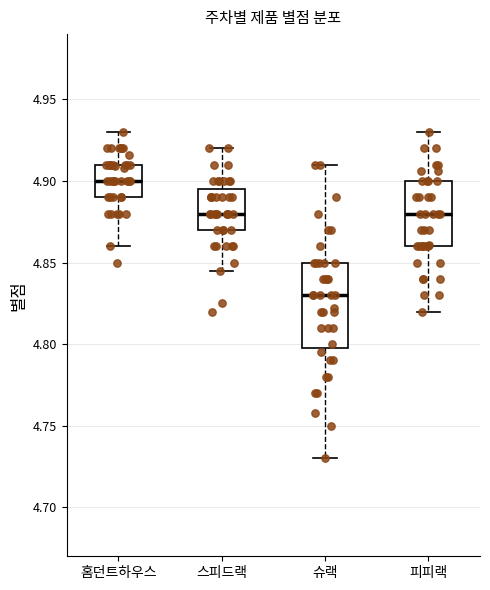

Reading left to right, read every box against the y-axis: the position of its median line, the range the box covers, and the ends of its whiskers. The values are not printed on the chart, so give them approximately, as read against the axis.

홈던트하우스: median 4.900, box 4.890 to 4.910, whiskers 4.860 to 4.930
스피드랙: median 4.880, box 4.870 to 4.895, whiskers 4.845 to 4.920
슈랙: median 4.830, box 4.800 to 4.850, whiskers 4.730 to 4.910
피피랙: median 4.880, box 4.860 to 4.900, whiskers 4.820 to 4.930